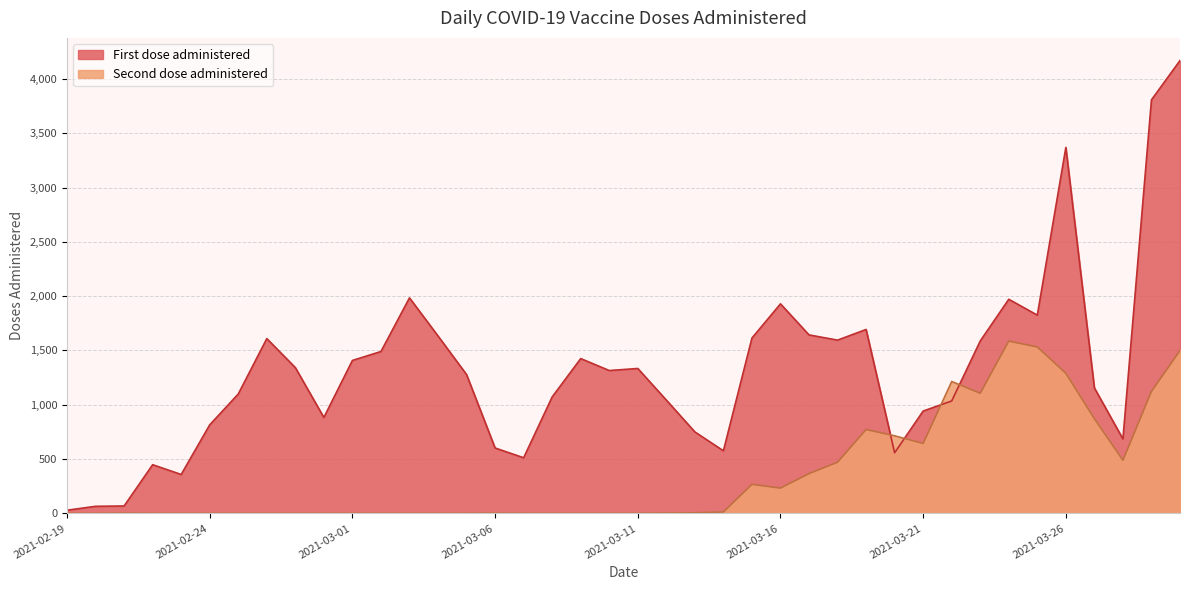

At which category does the chart reach its minimum across all series?

2021-02-19